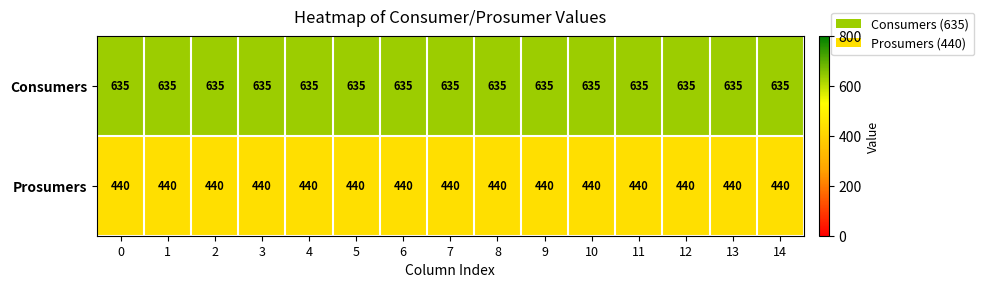

What is the average value of the Consumers series?

635